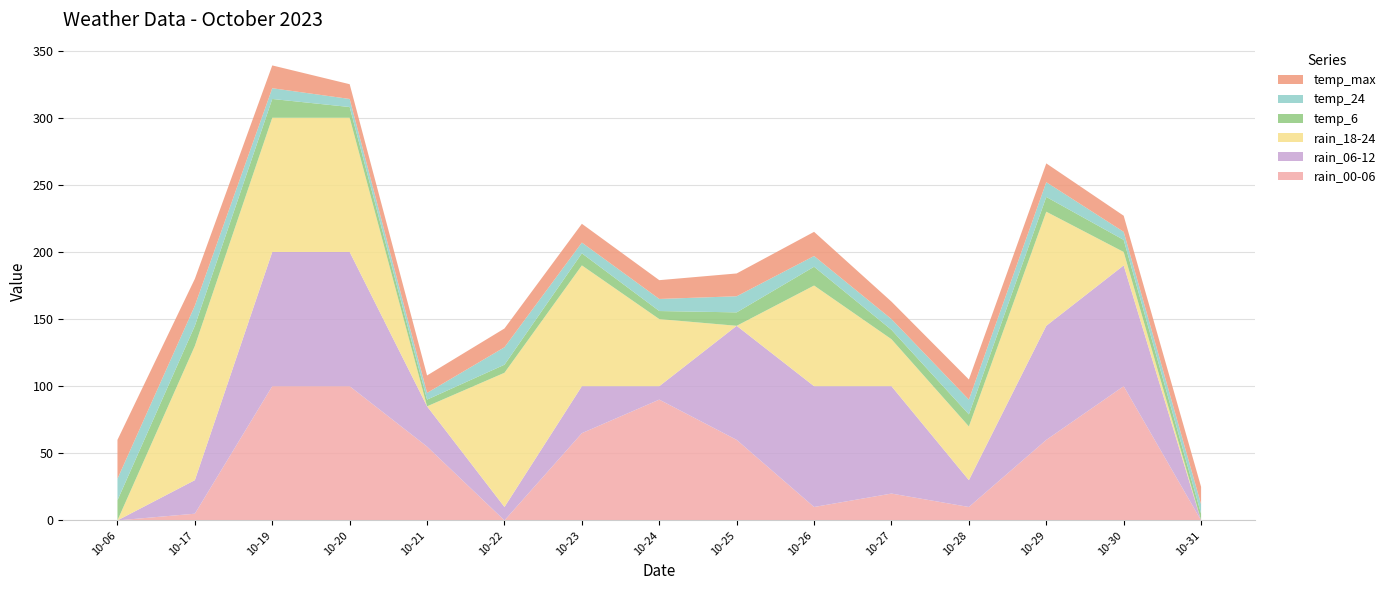

Reading left to right, list all the values displayed in this chart.

rain_00-06: 2023-10-06=0	2023-10-17=5	2023-10-19=100	2023-10-20=100	2023-10-21=55	2023-10-22=0	2023-10-23=65	2023-10-24=90	2023-10-25=60	2023-10-26=10	2023-10-27=20	2023-10-28=10	2023-10-29=60	2023-10-30=100	2023-10-31=0
rain_06-12: 2023-10-06=0	2023-10-17=25	2023-10-19=100	2023-10-20=100	2023-10-21=30	2023-10-22=10	2023-10-23=35	2023-10-24=10	2023-10-25=85	2023-10-26=90	2023-10-27=80	2023-10-28=20	2023-10-29=85	2023-10-30=90	2023-10-31=0
rain_18-24: 2023-10-06=0	2023-10-17=100	2023-10-19=100	2023-10-20=100	2023-10-21=0	2023-10-22=100	2023-10-23=90	2023-10-24=50	2023-10-25=0	2023-10-26=75	2023-10-27=35	2023-10-28=40	2023-10-29=85	2023-10-30=10	2023-10-31=0
temp_6: 2023-10-06=15	2023-10-17=15	2023-10-19=14	2023-10-20=8	2023-10-21=5	2023-10-22=6	2023-10-23=9	2023-10-24=6	2023-10-25=10	2023-10-26=14	2023-10-27=7	2023-10-28=9	2023-10-29=11	2023-10-30=9	2023-10-31=5
temp_24: 2023-10-06=16	2023-10-17=15	2023-10-19=8	2023-10-20=6	2023-10-21=5	2023-10-22=13	2023-10-23=8	2023-10-24=9	2023-10-25=12	2023-10-26=8	2023-10-27=8	2023-10-28=11	2023-10-29=11	2023-10-30=6	2023-10-31=7
temp_max: 2023-10-06=29	2023-10-17=20	2023-10-19=17	2023-10-20=11	2023-10-21=13	2023-10-22=14	2023-10-23=14	2023-10-24=14	2023-10-25=17	2023-10-26=18	2023-10-27=13	2023-10-28=15	2023-10-29=14	2023-10-30=12	2023-10-31=13